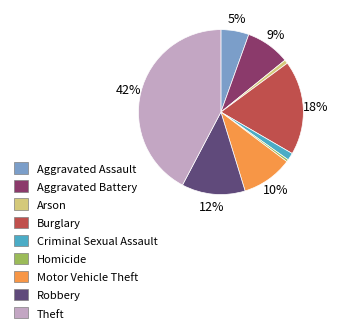

The Homicide slice represents 0% of the pie. True or false?

True